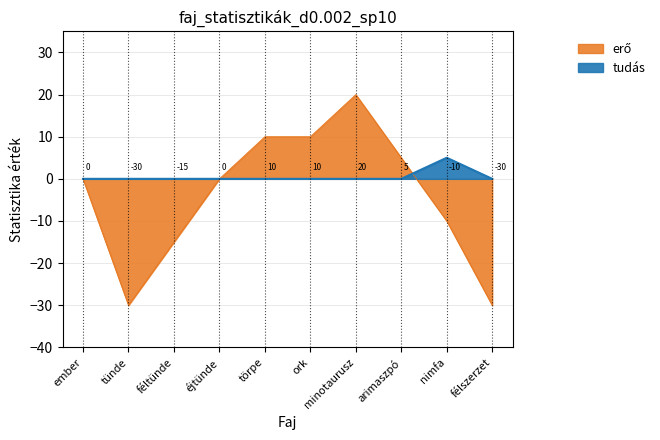

Reading right to left, list all the values displayed in this chart.

erő: félszerzet=-30	nimfa=-10	arimaszpó=5	minotaurusz=20	ork=10	törpe=10	éjtünde=0	féltünde=-15	tünde=-30	ember=0
tudás: félszerzet=0	nimfa=5	arimaszpó=0	minotaurusz=0	ork=0	törpe=0	éjtünde=0	féltünde=0	tünde=0	ember=0